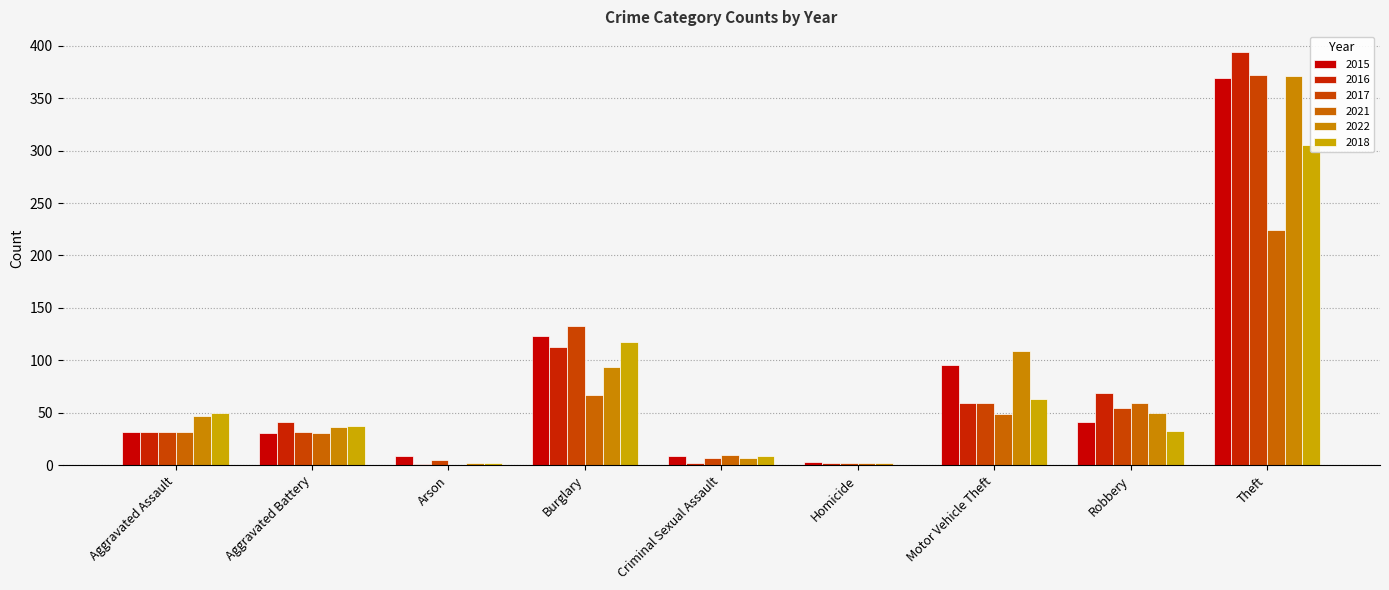

Which category has the highest value across all series?

Theft